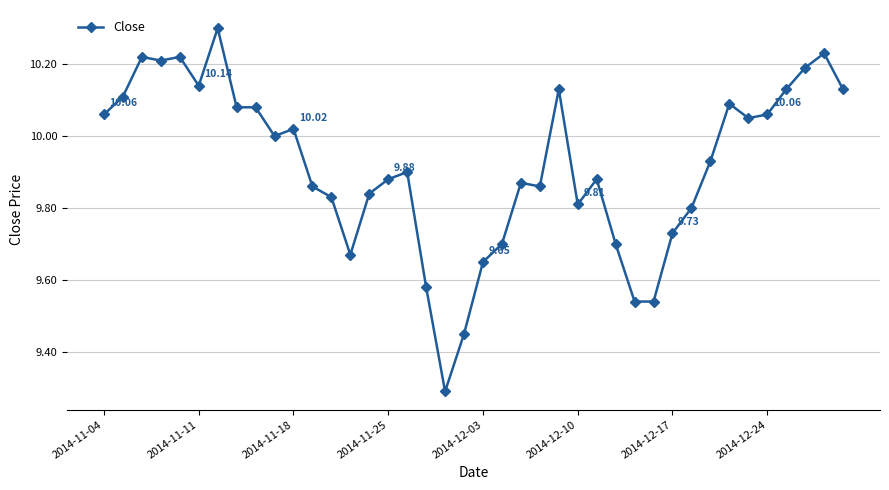

What is the maximum value shown in the chart?

10.3